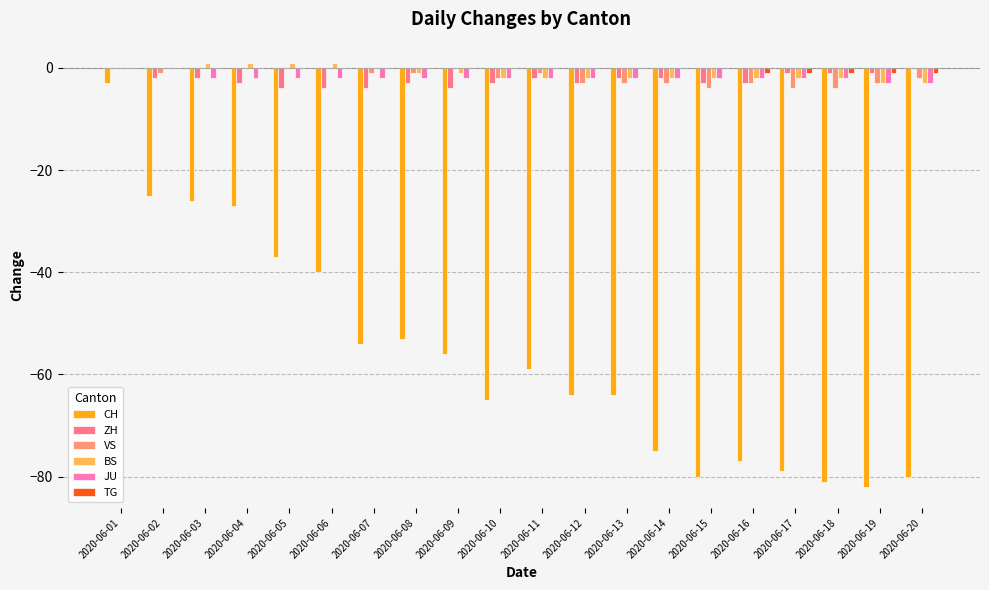

How many groups of bars are there?

20